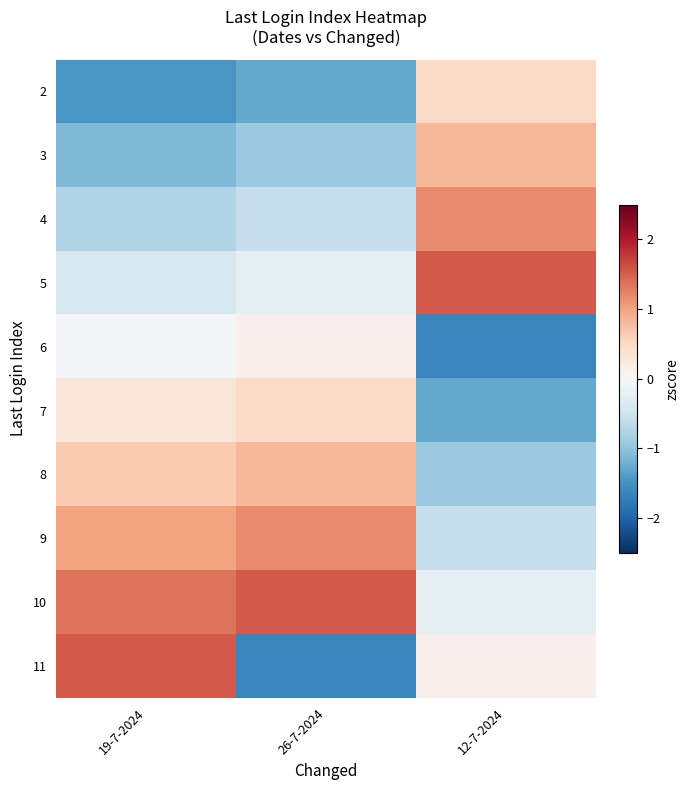

What is the difference between the highest and lowest values at 19-7-2024?

3.0